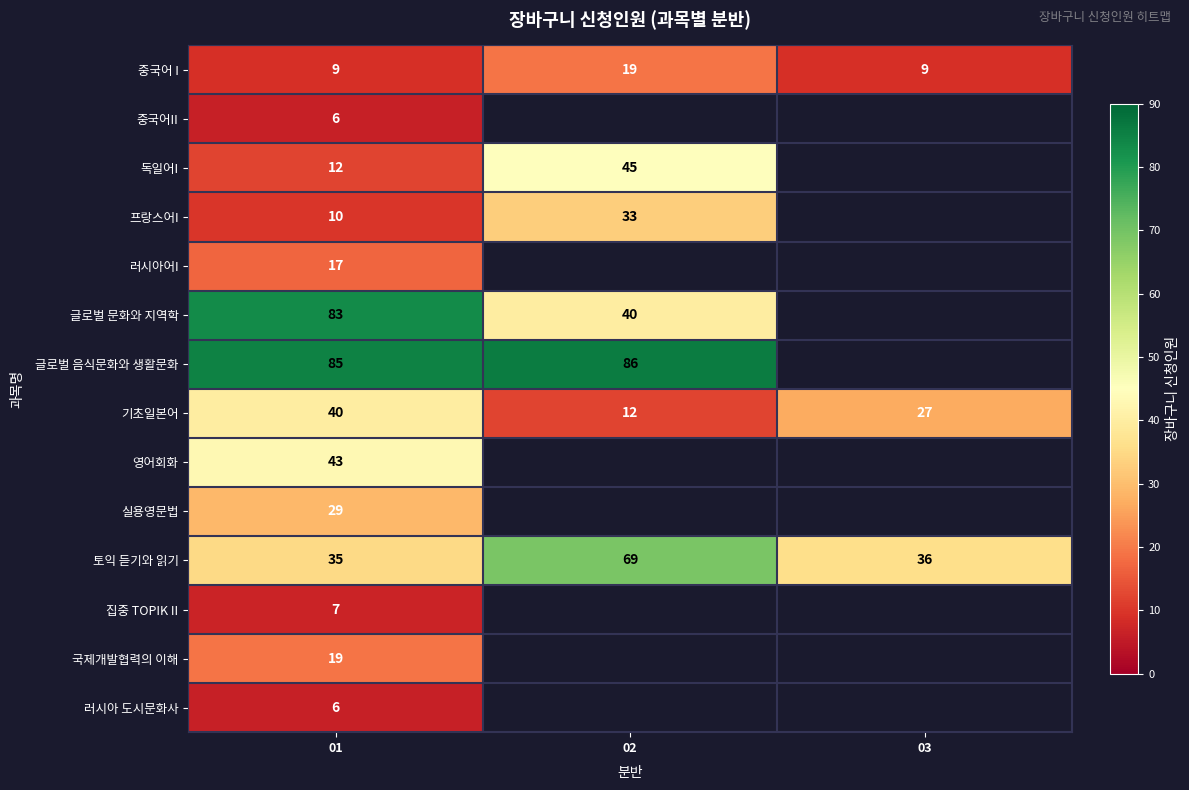

The value of 중국어II at 01 is 6. True or false?

True